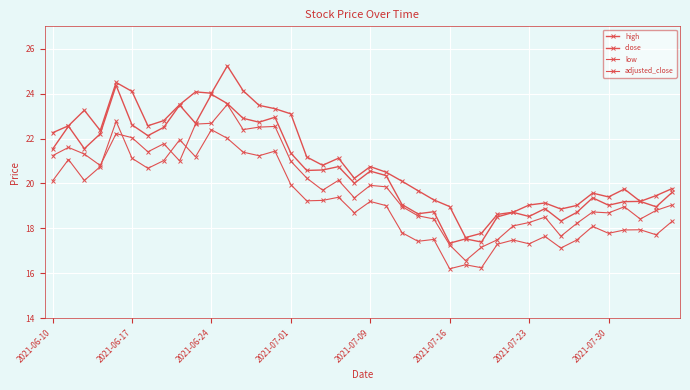

True or false: adjusted_close has more than 1 interior local peaks.

True